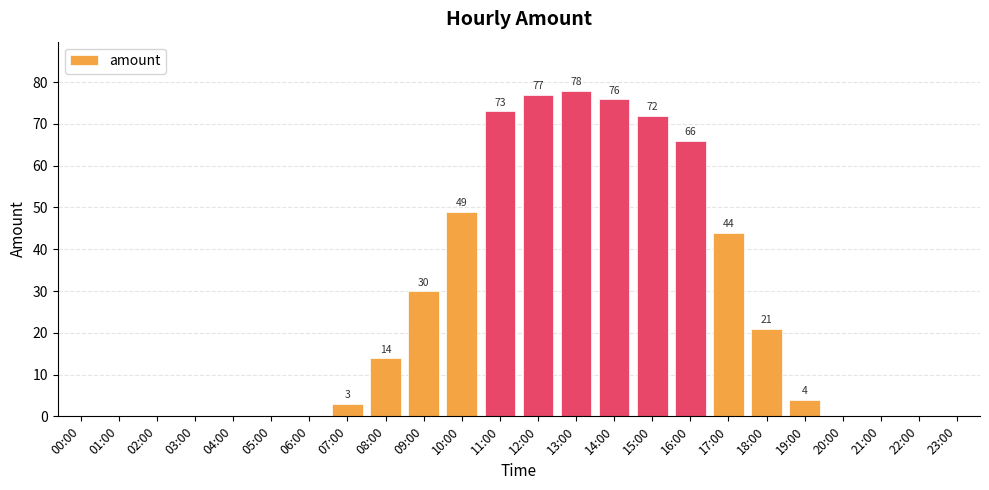

True or false: the data shows 4 at 19:00.

True